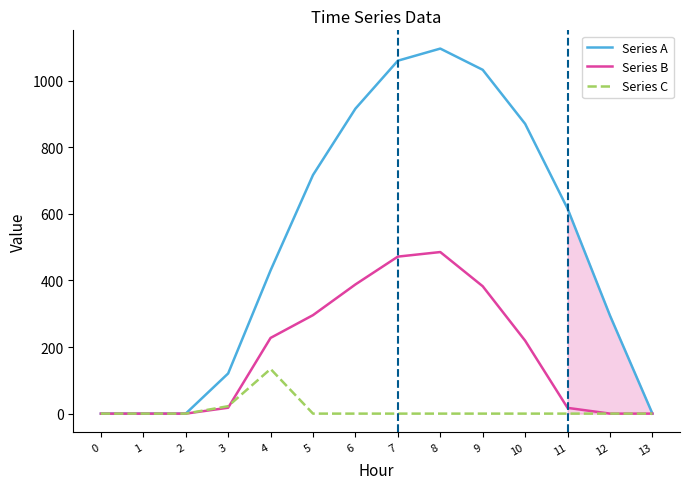

At which category is the sum across all series the highest?

8